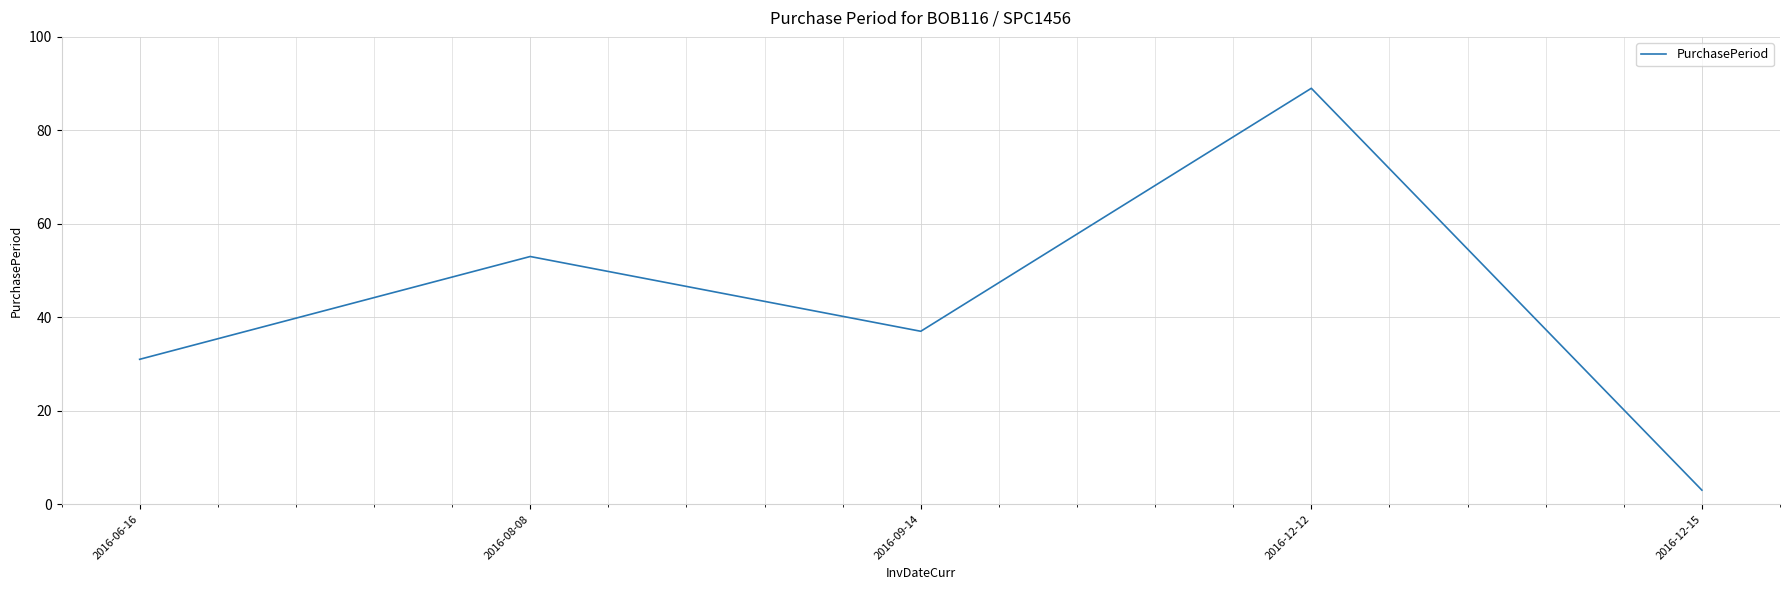

Which category has the highest value across all series?

2016-12-12